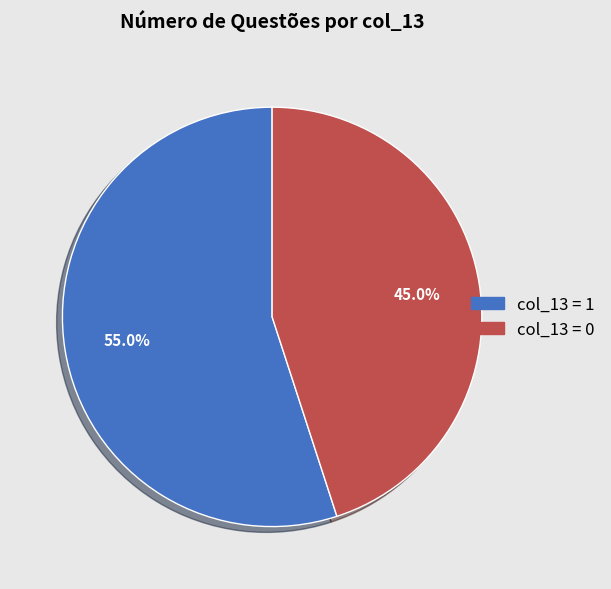

Which has a higher value, col_13 = 0 or col_13 = 1?

col_13 = 1